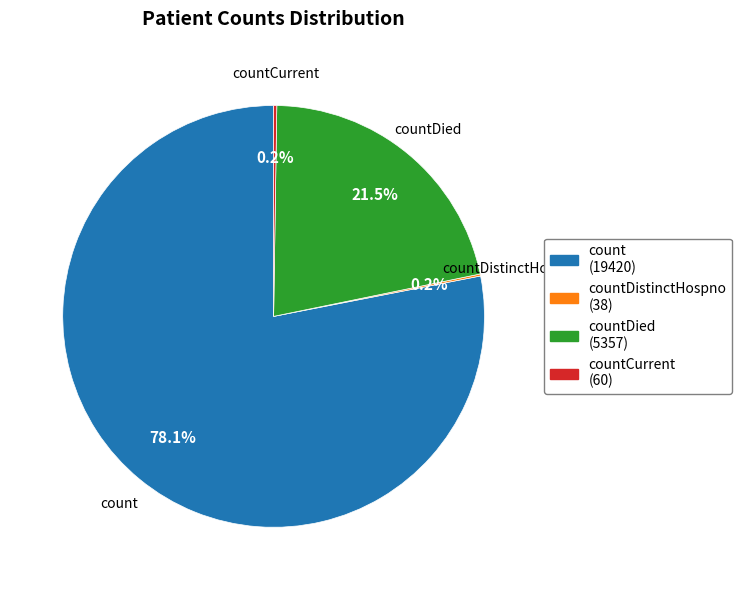

Is there a majority slice in this chart?

Yes